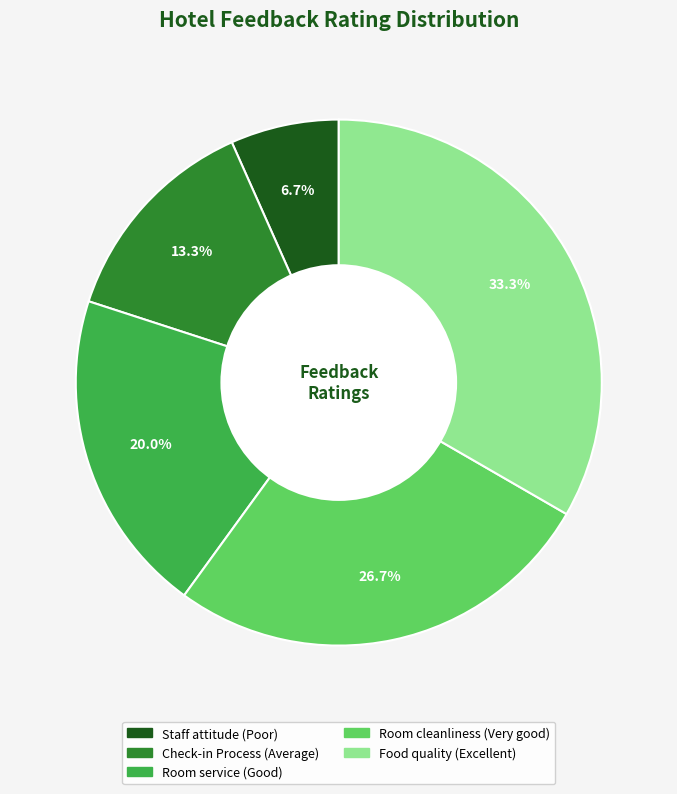

Combined, do Room cleanliness (Very good) and Check-in Process (Average) account for over 50%?

No